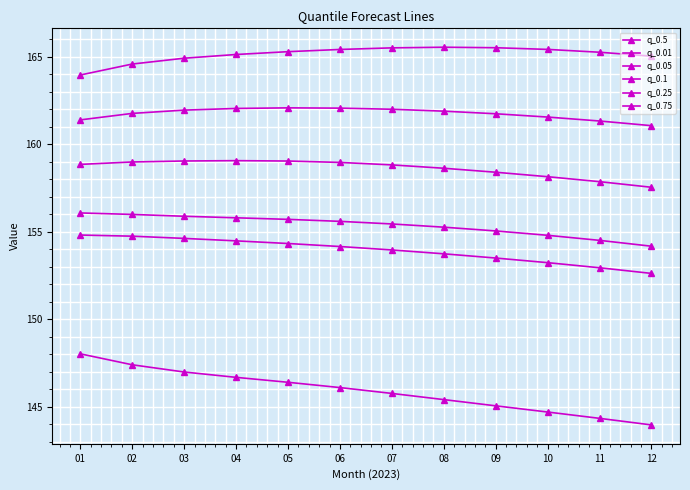

List the labels in order of q_0.01 value, largest first.

01, 02, 03, 04, 05, 06, 07, 08, 09, 10, 11, 12